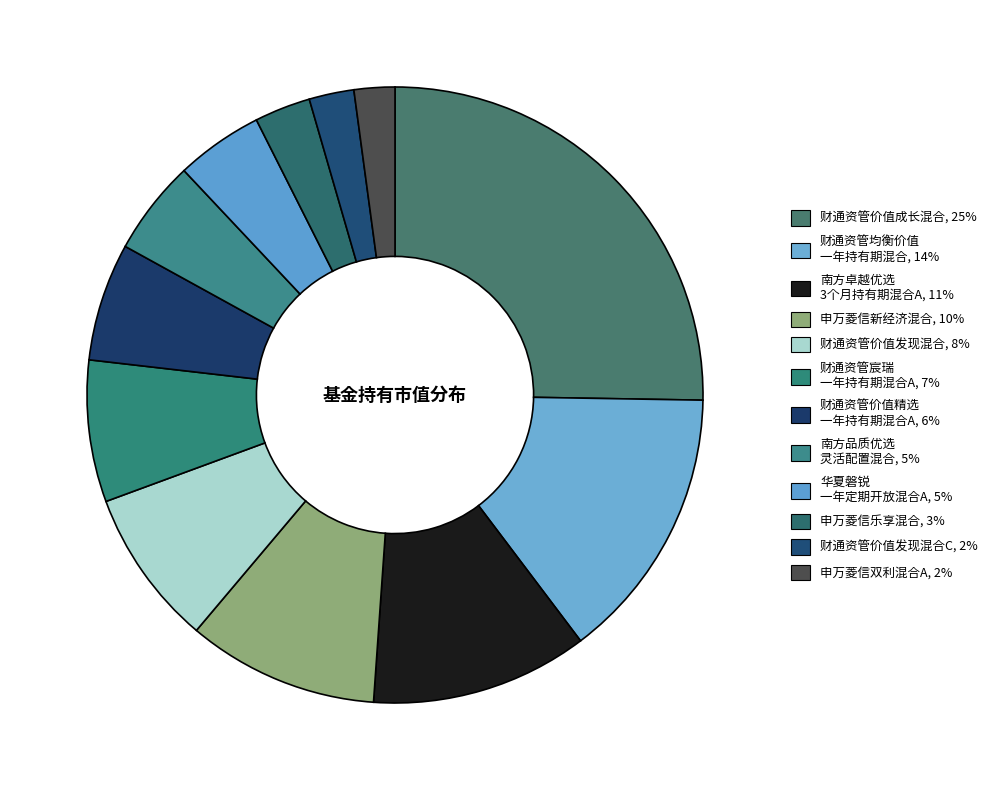

Which slice is the largest?

财通资管价值成长混合